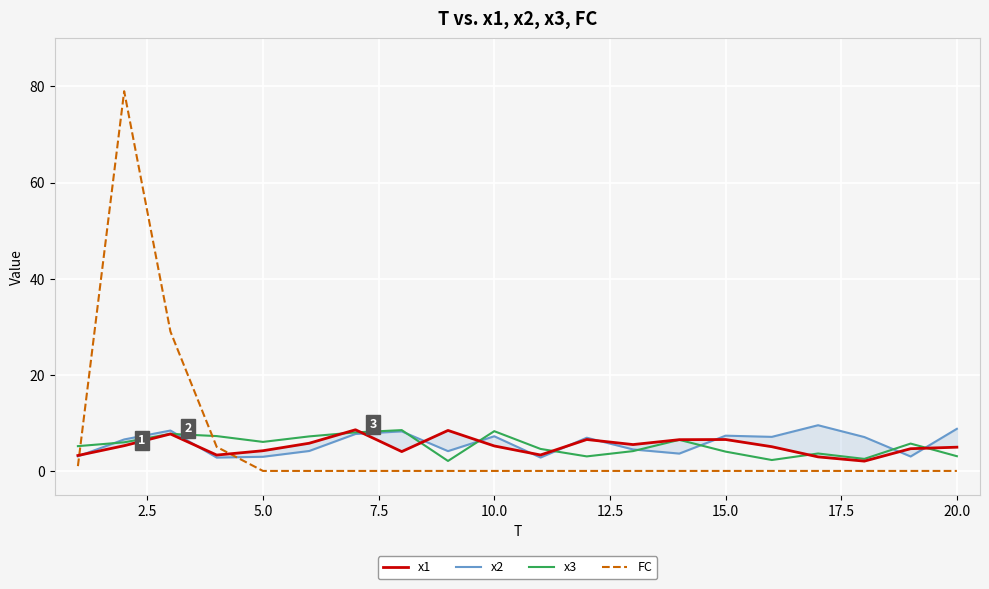

What is the lowest value of the x3 series?

2.1